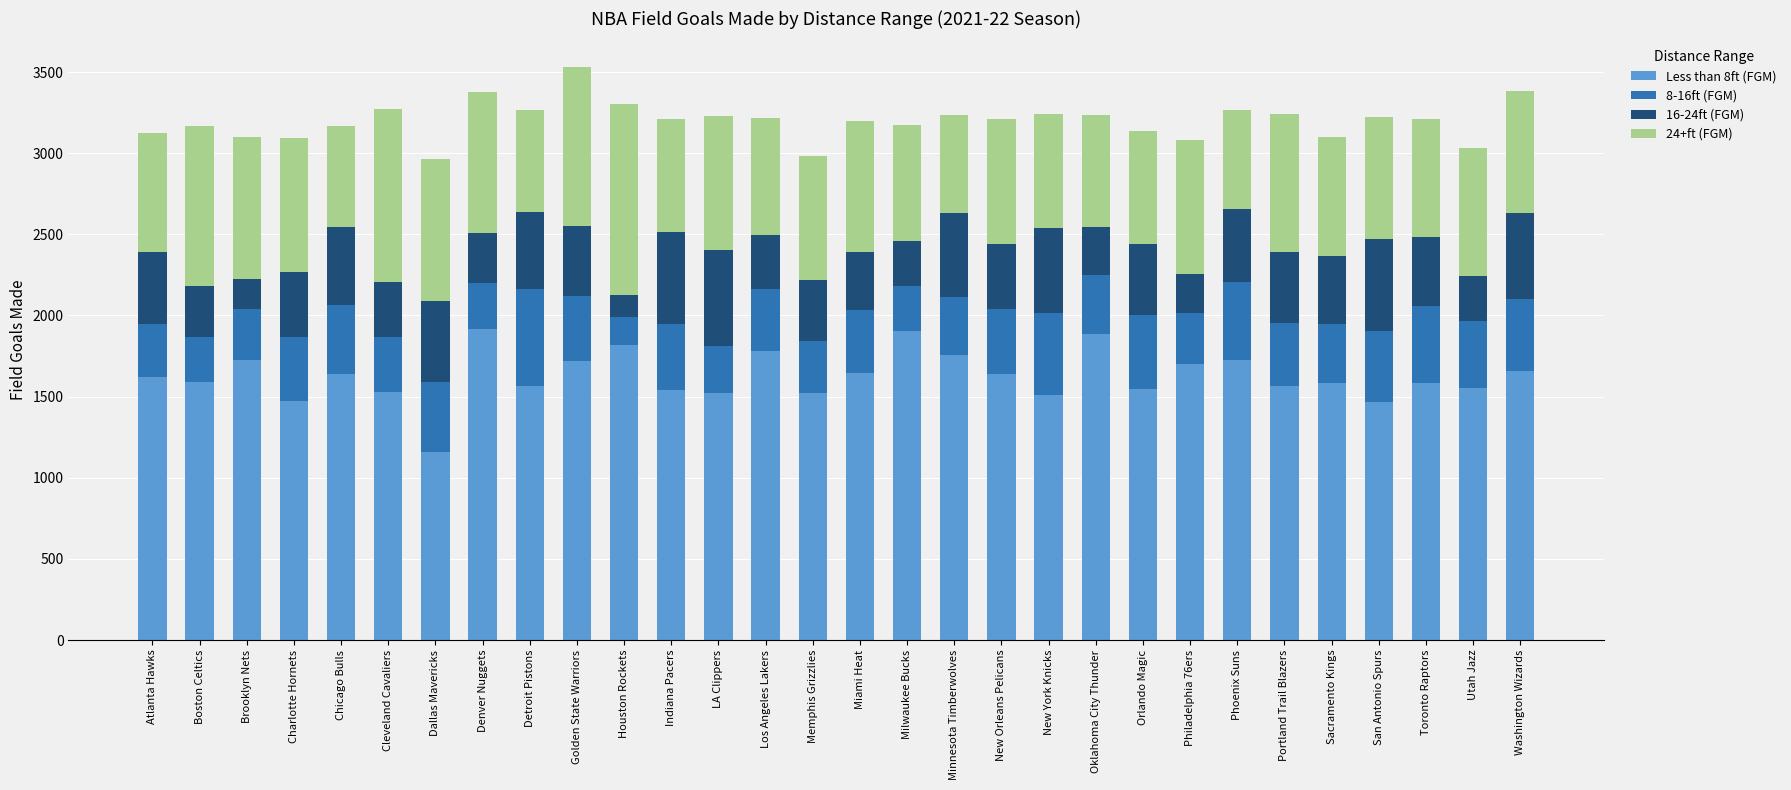

What is the minimum value for Less than 8ft (FGM)?

1159